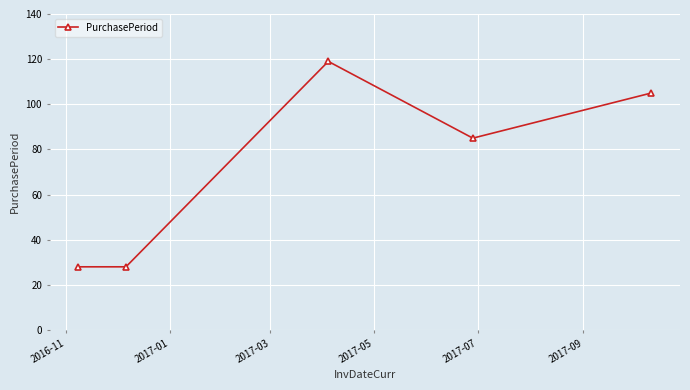

Reading left to right, extract all data points from this chart.

28	28	119	85	105